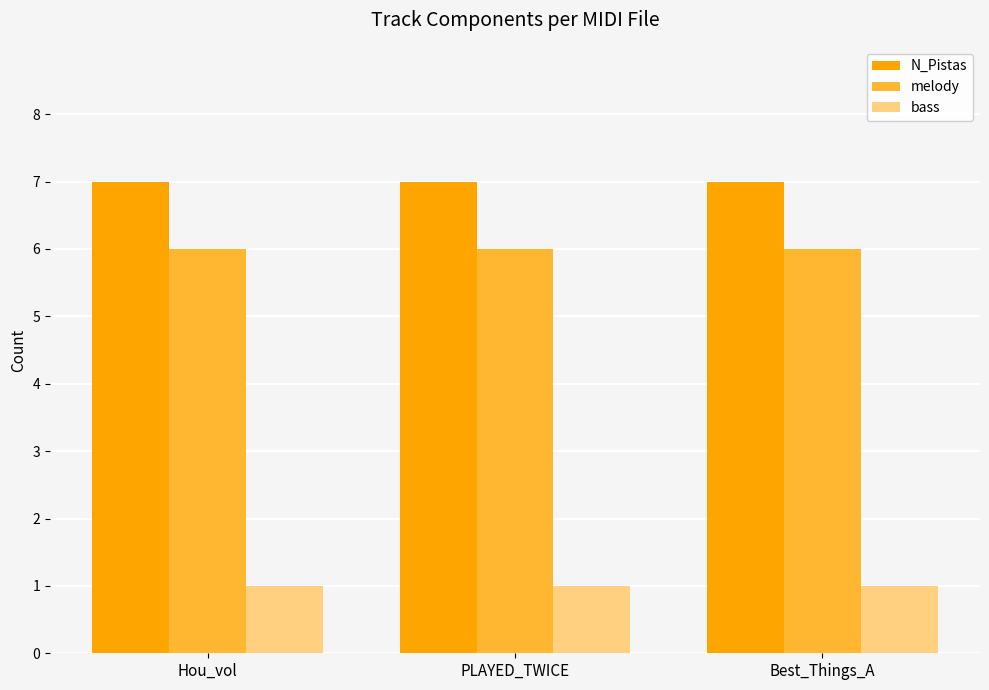

Reading right to left, transcribe all the data shown in this chart.

N_Pistas: Best_Things_A=7	PLAYED_TWICE=7	Hou_vol=7
melody: Best_Things_A=6	PLAYED_TWICE=6	Hou_vol=6
bass: Best_Things_A=1	PLAYED_TWICE=1	Hou_vol=1